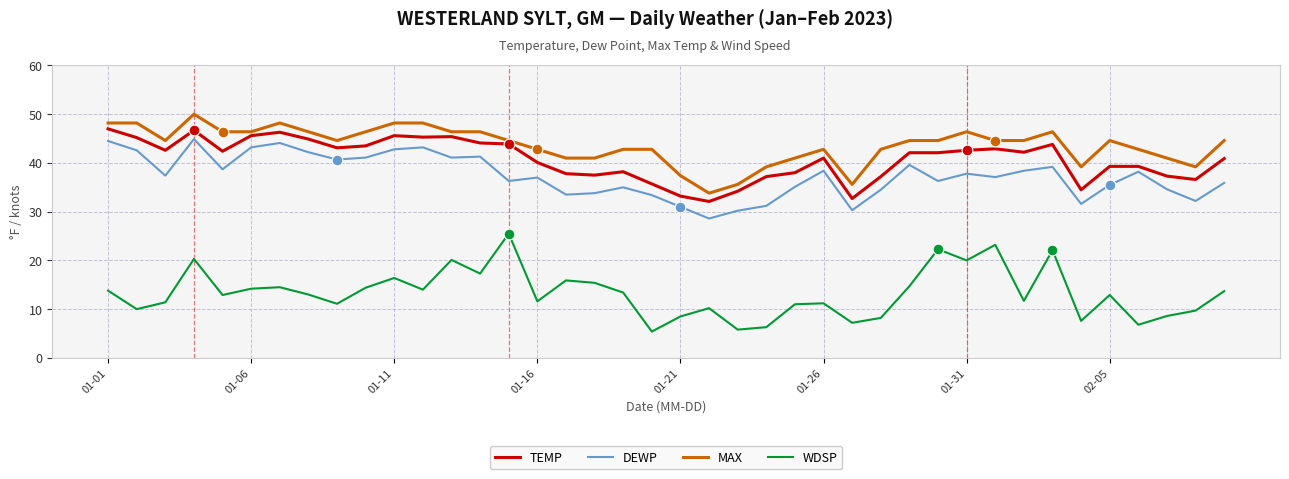

What is the maximum value shown in the chart?

50.0